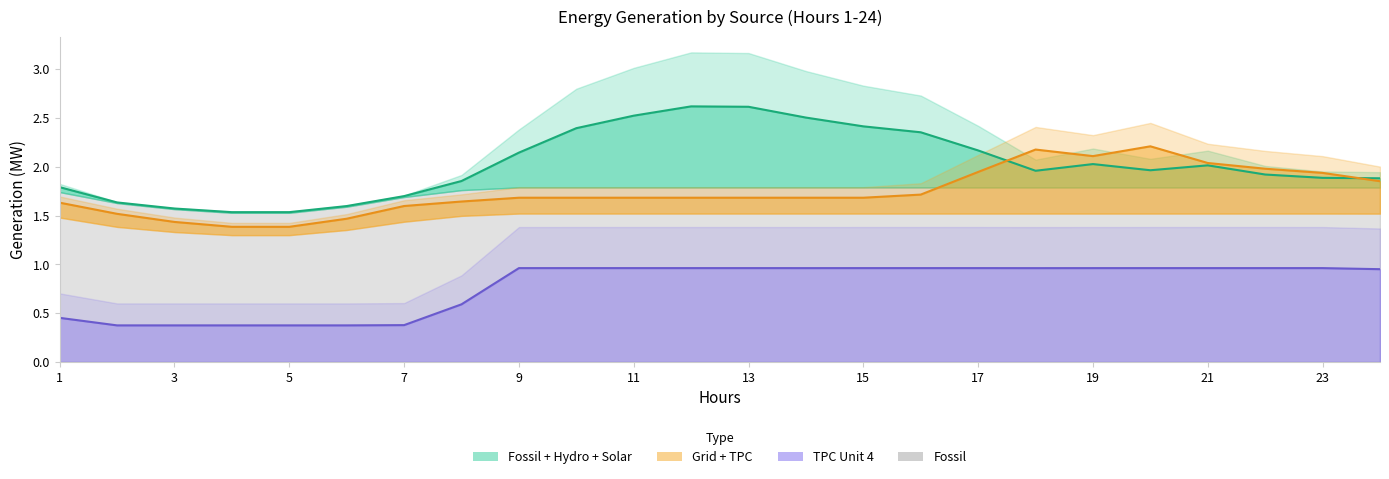

Reading left to right, what are all the values shown in this chart?

Hydro + Fossil (line): 1.8	1.6	1.6	1.5	1.5	1.6	1.7	1.9	2.1	2.4	2.5	2.6	2.6	2.5	2.4	2.4	2.2	2.0	2.0	2.0	2.0	1.9	1.9	1.9
Grid (line): 1.6	1.5	1.4	1.4	1.4	1.5	1.6	1.6	1.7	1.7	1.7	1.7	1.7	1.7	1.7	1.7	1.9	2.2	2.1	2.2	2.0	2.0	1.9	1.9
TPC Unit (line): 0.5	0.4	0.4	0.4	0.4	0.4	0.4	0.6	1.0	1.0	1.0	1.0	1.0	1.0	1.0	1.0	1.0	1.0	1.0	1.0	1.0	1.0	1.0	1.0